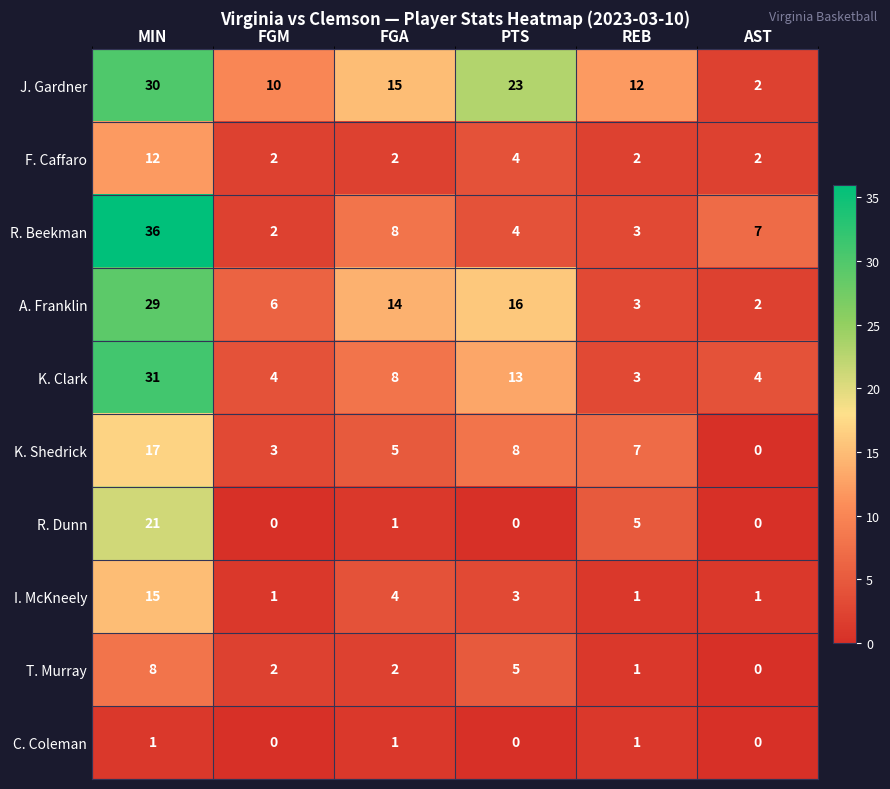

Which series changed the most between MIN and PTS?

R. Beekman